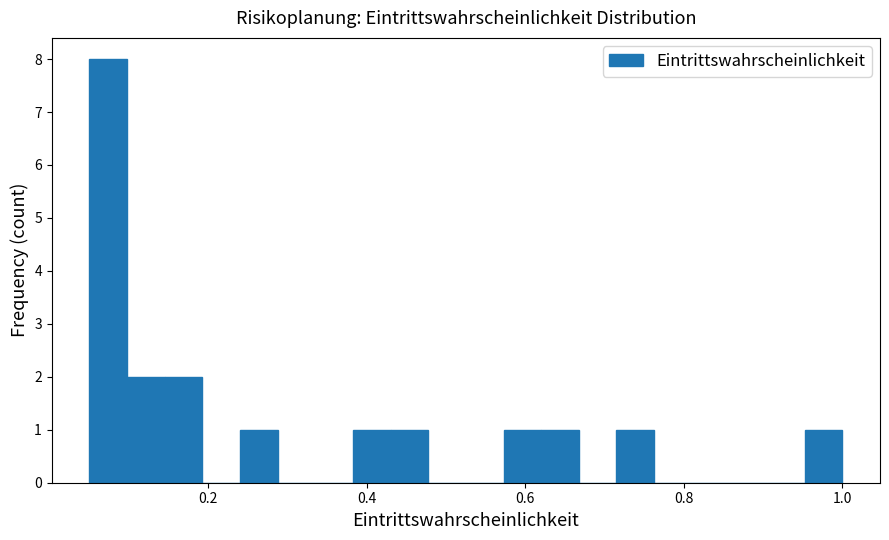

Around what value on the x-axis is the tallest bar? Give the approximate position of its centre, as read against the axis.

0.08